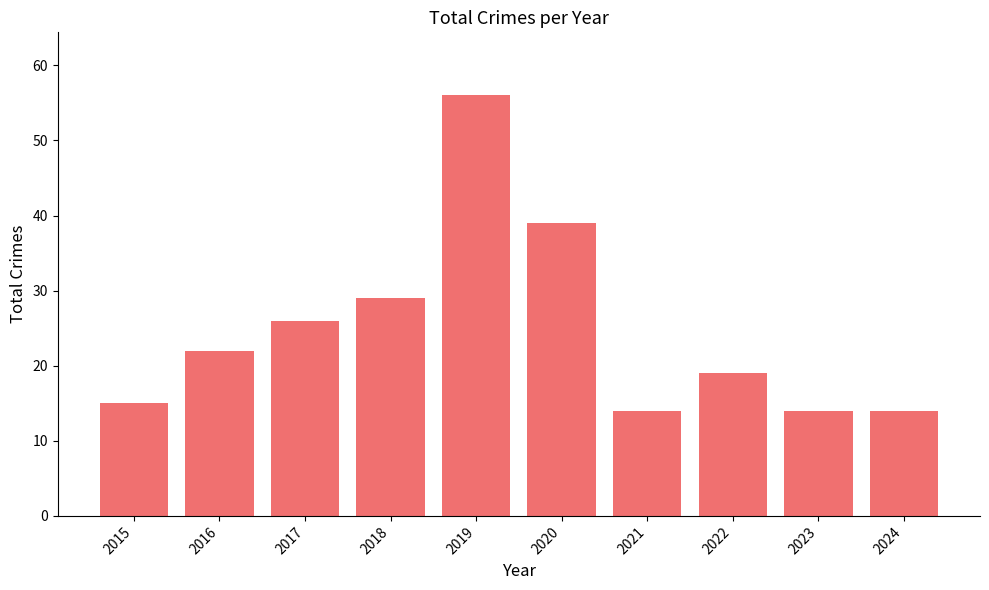

What is the smallest value displayed?

14